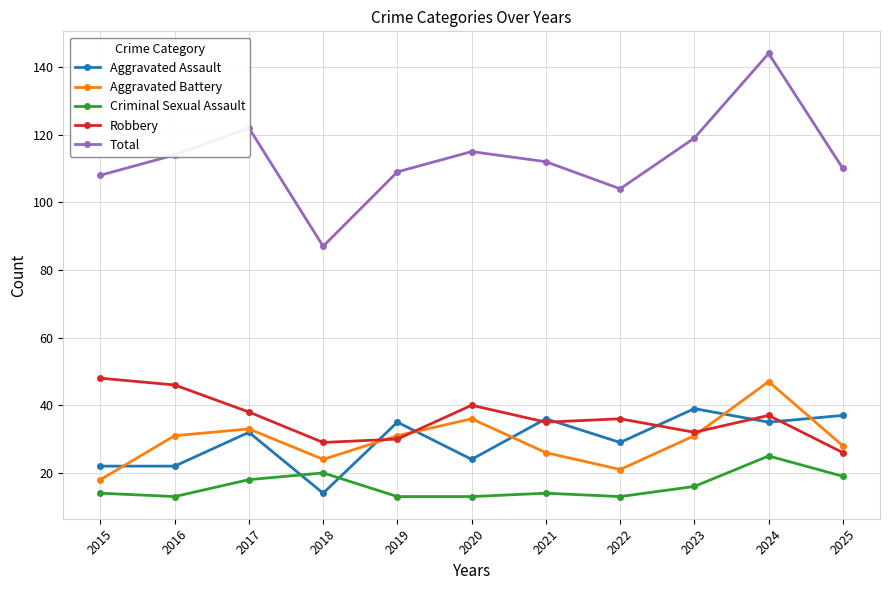

Is the value of Aggravated Assault at 2025 greater than the value of Aggravated Battery at 2025?

Yes